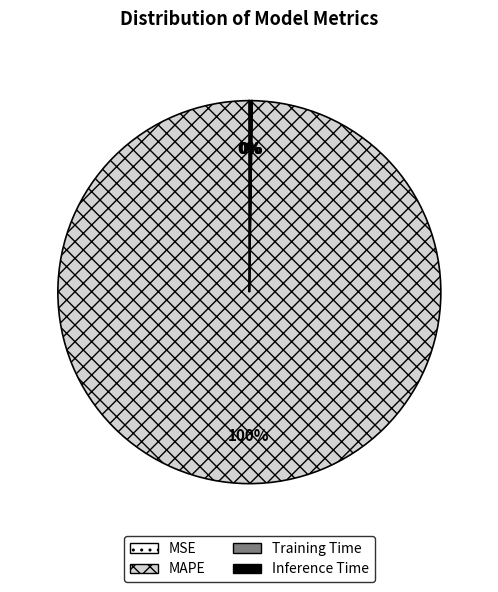

What is the majority slice?

MAPE